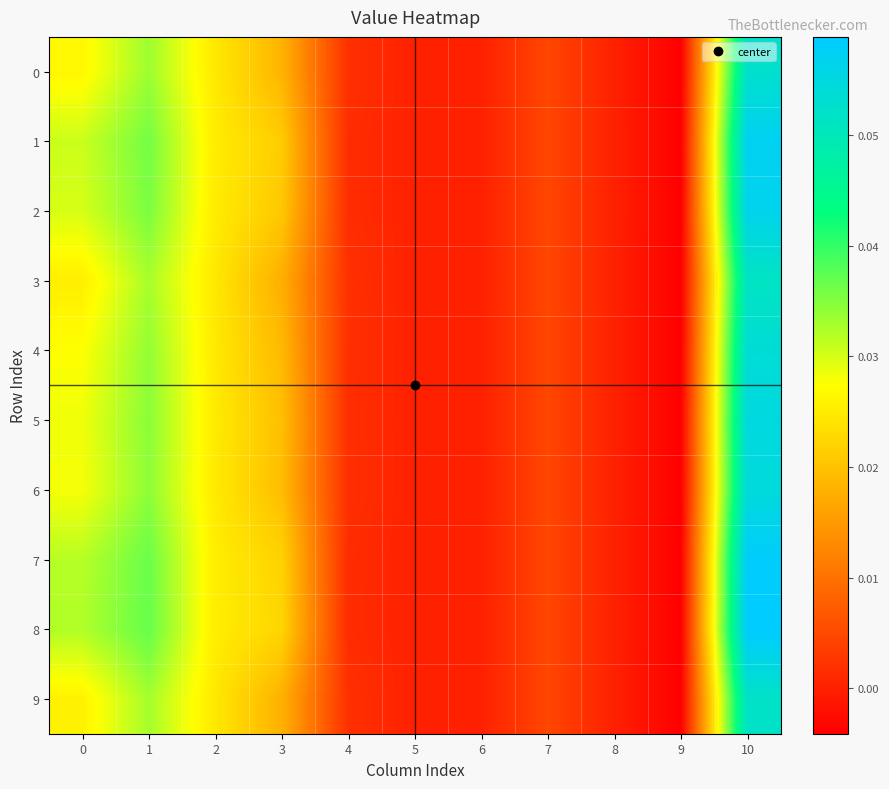

What is the greatest value displayed?

0.1